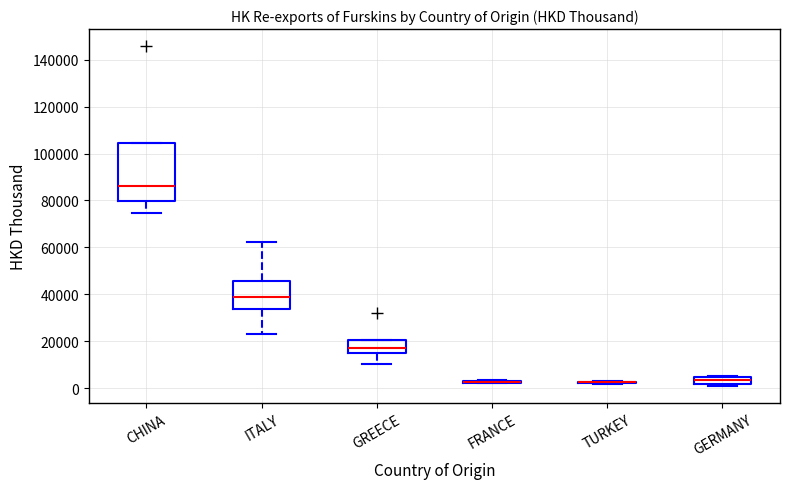

Which box is the tallest, from its lower edge to its upper edge?

CHINA